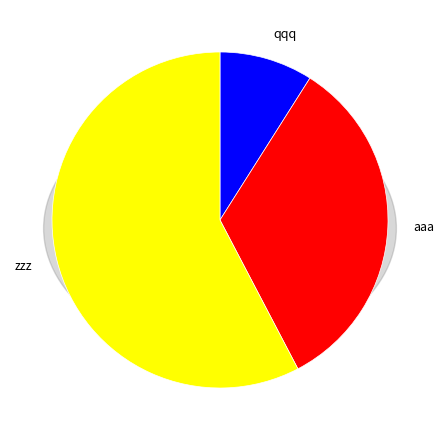

Is it true that aaa is 33% of the pie?

True